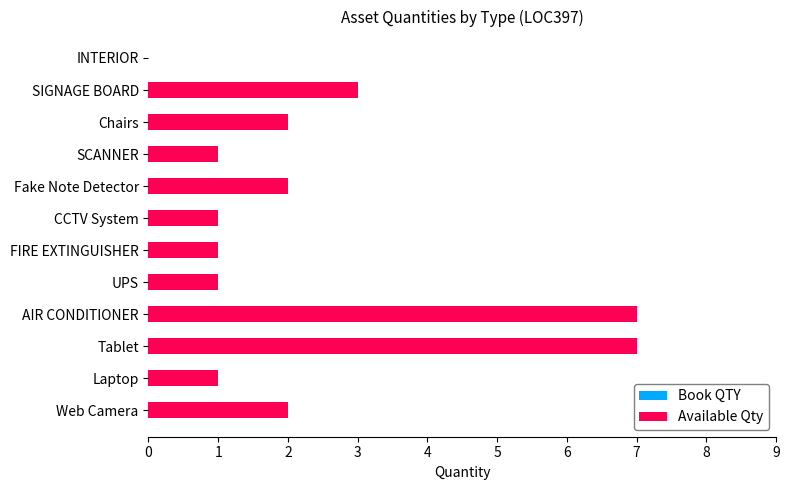

Are the bars horizontal?

Yes